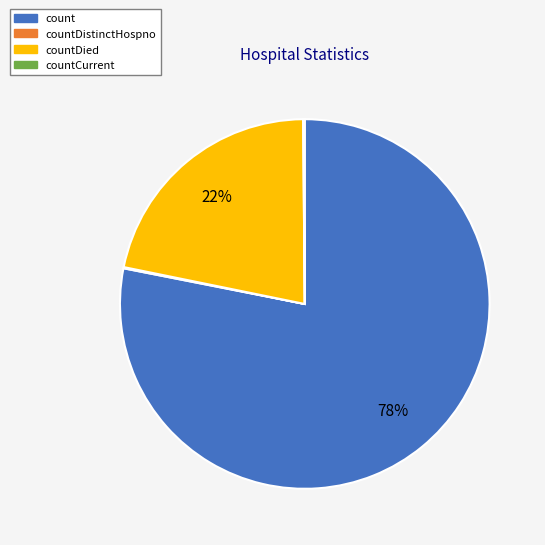

To the nearest percent, what is the average slice percentage?

25%